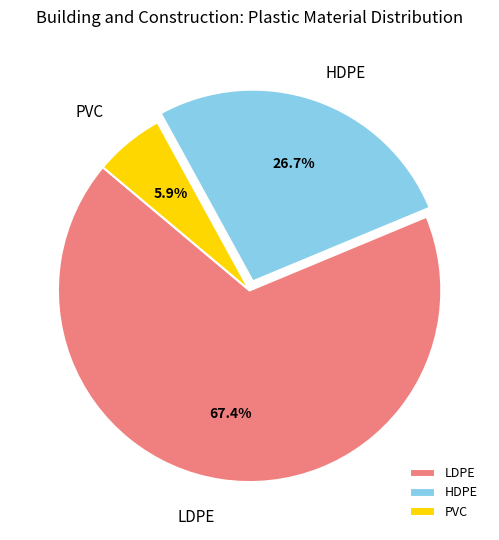

The HDPE slice represents 13% of the pie. True or false?

False